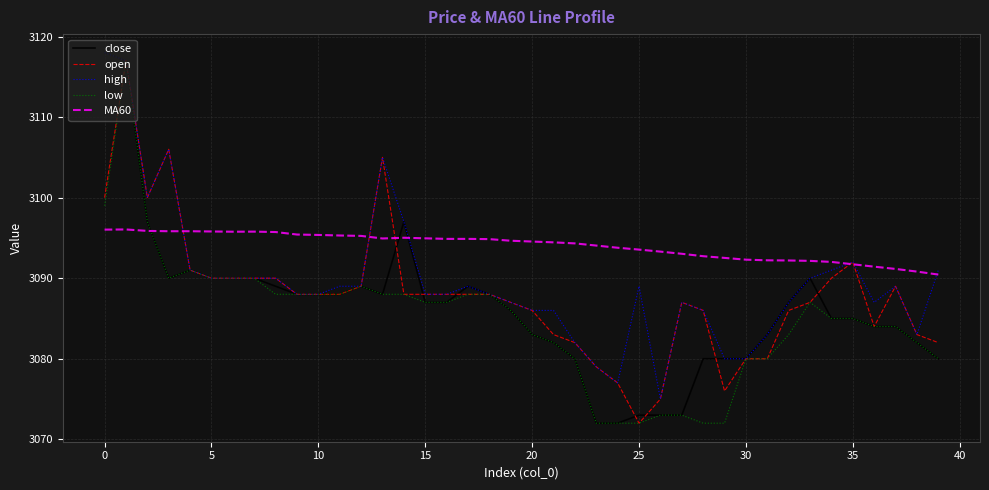

What is the difference between the maximum and second lowest values in the MA60 series?

5.2